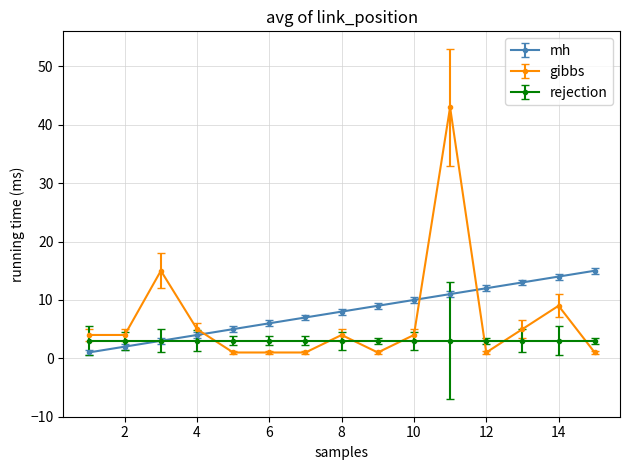

After their last crossing, which series has the higher values: mh or gibbs?

mh